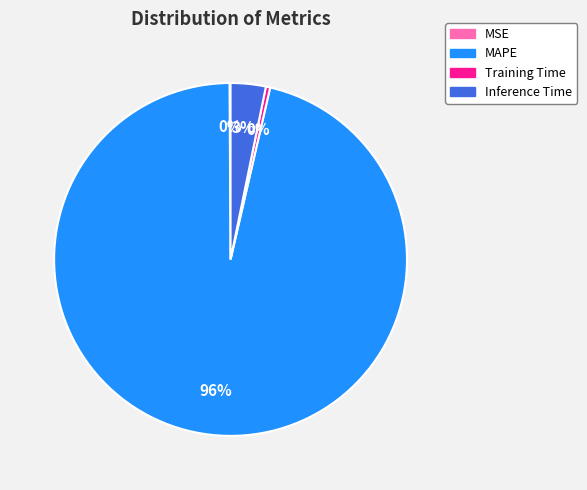

Which has a higher value, Inference Time or MAPE?

MAPE